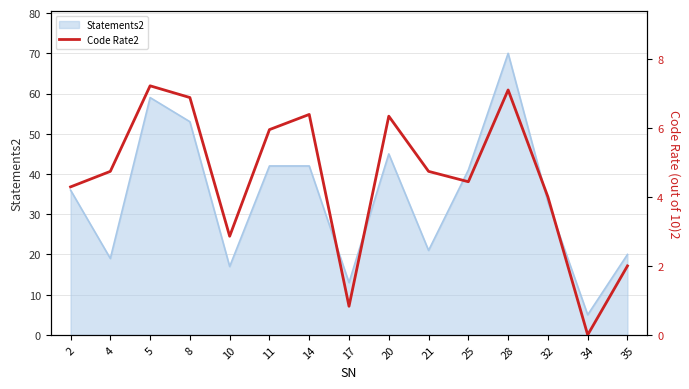

Reading left to right, list all the values displayed in this chart.

4.3	4.7	7.2	6.9	2.9	6.0	6.4	0.8	6.3	4.7	4.4	7.1	4.0	0.0	2.0